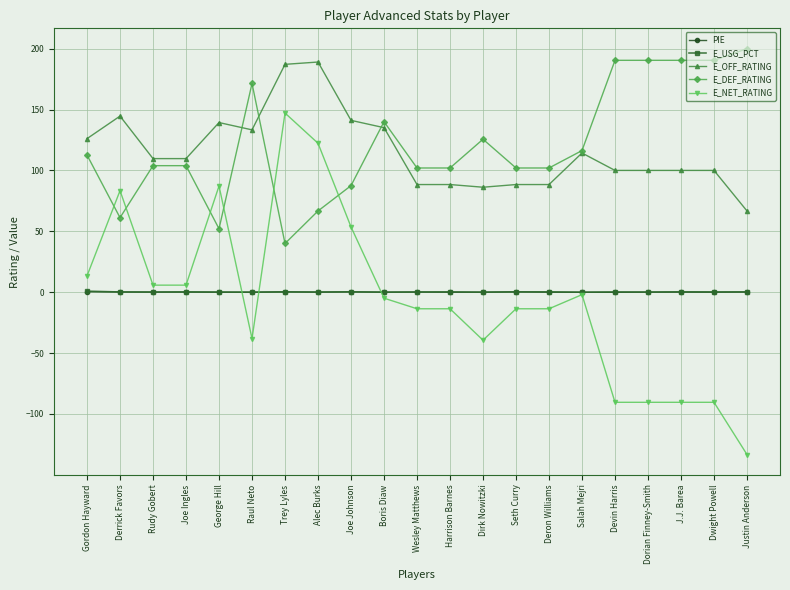

Is the value of E_OFF_RATING at Derrick Favors greater than the value of E_USG_PCT at Wesley Matthews?

Yes